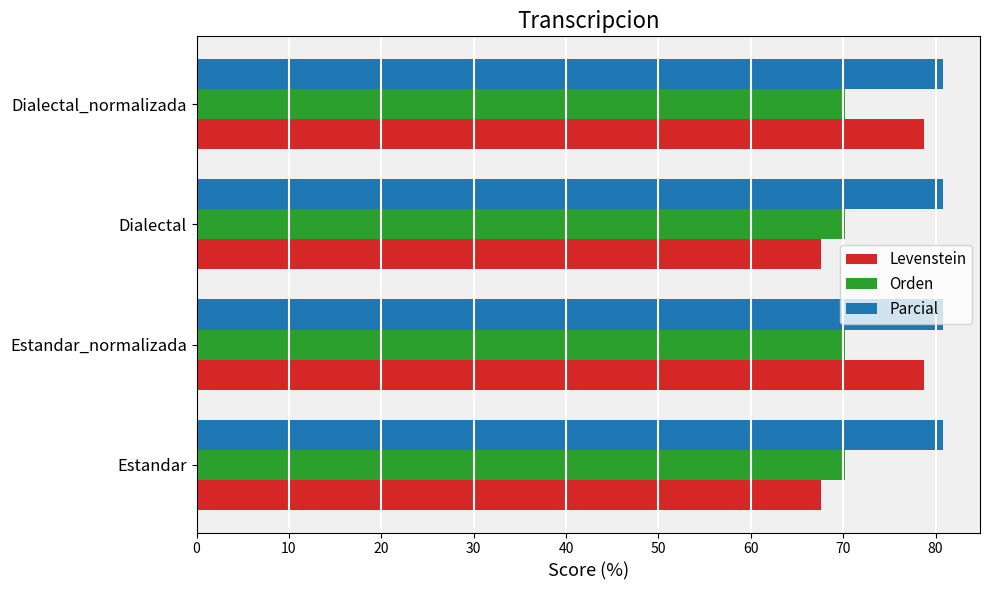

What is the total value across all series at Dialectal?

218.5